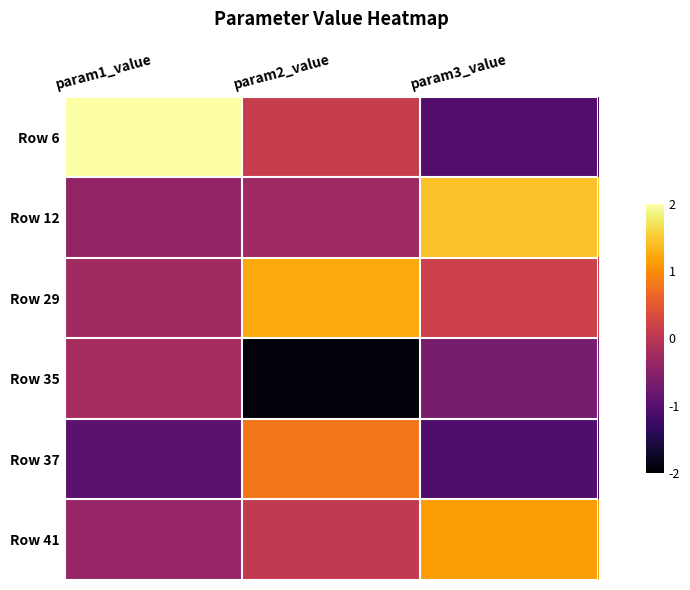

What is the smallest value displayed?

-1.9